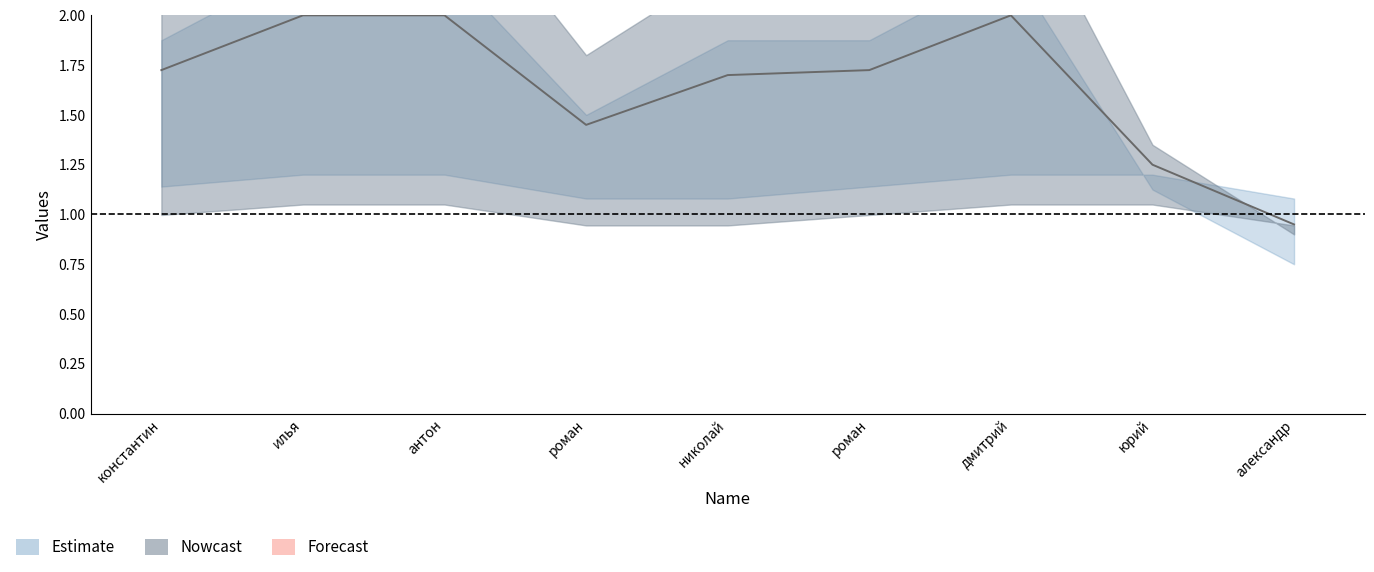

Which category has the lowest value across all series?

александр